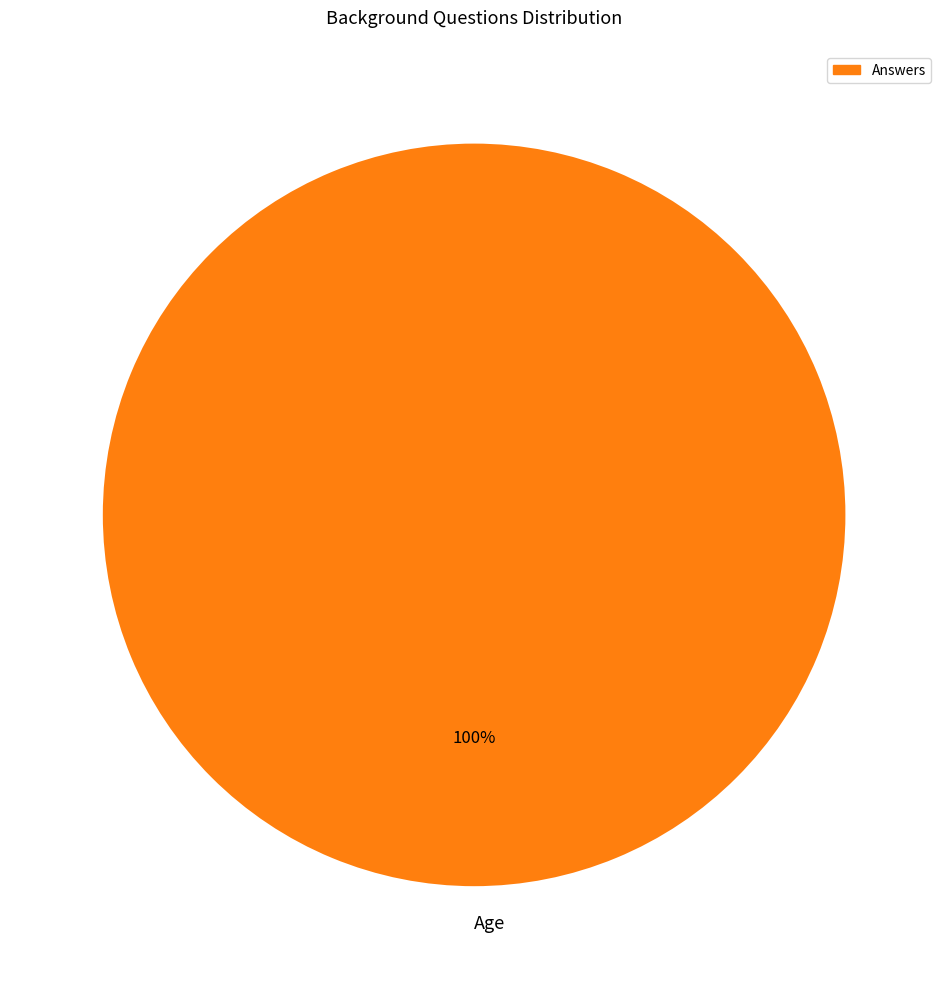

What is the majority slice?

Age